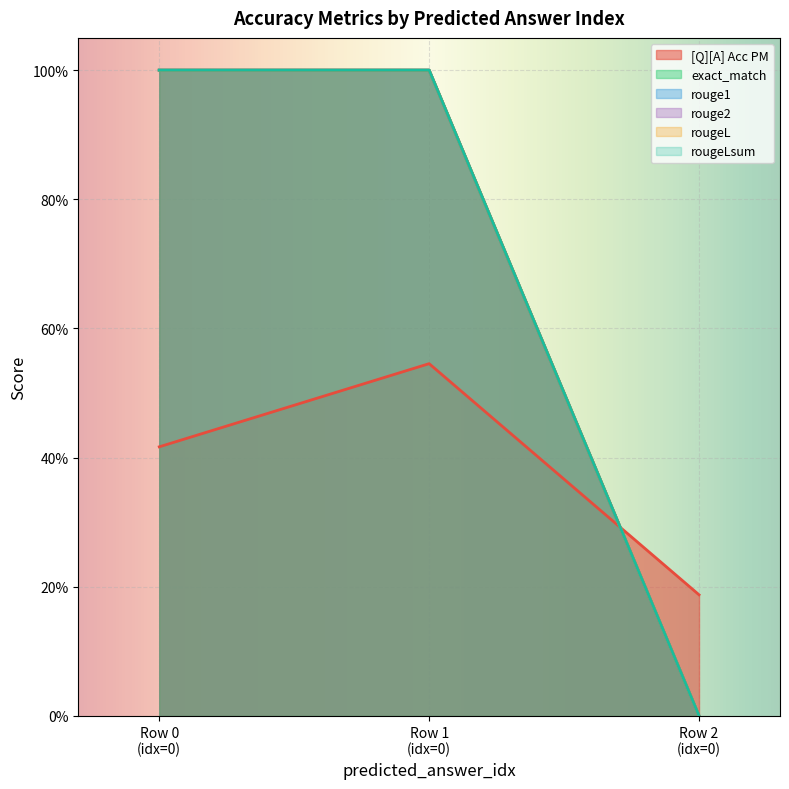

Reading right to left, what are all the values shown in this chart?

[Q][A] Acc PM: 0.2	0.5	0.4
exact_match: 0.0	1.0	1.0
rouge1: 0.0	1.0	1.0
rouge2: 0.0	1.0	1.0
rougeL: 0.0	1.0	1.0
rougeLsum: 0.0	1.0	1.0